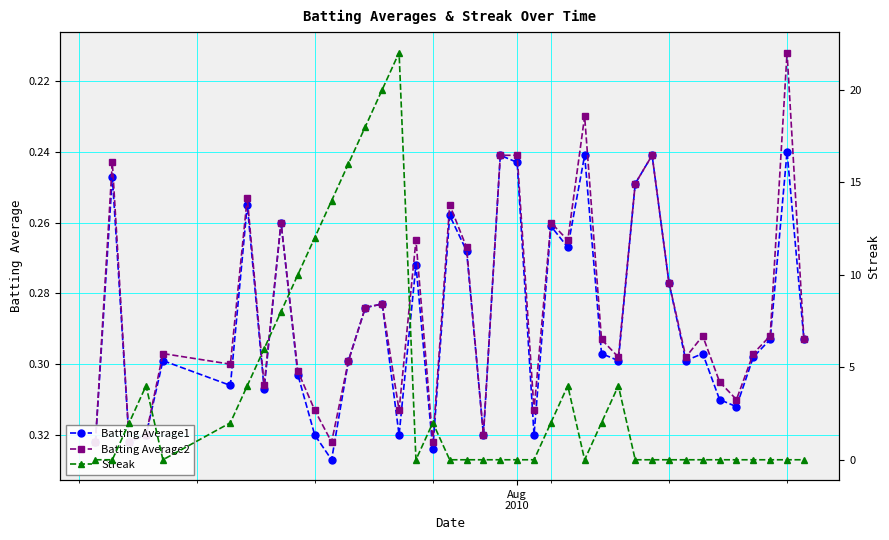

How many Batting Average1 values are between 0 and 1?

40